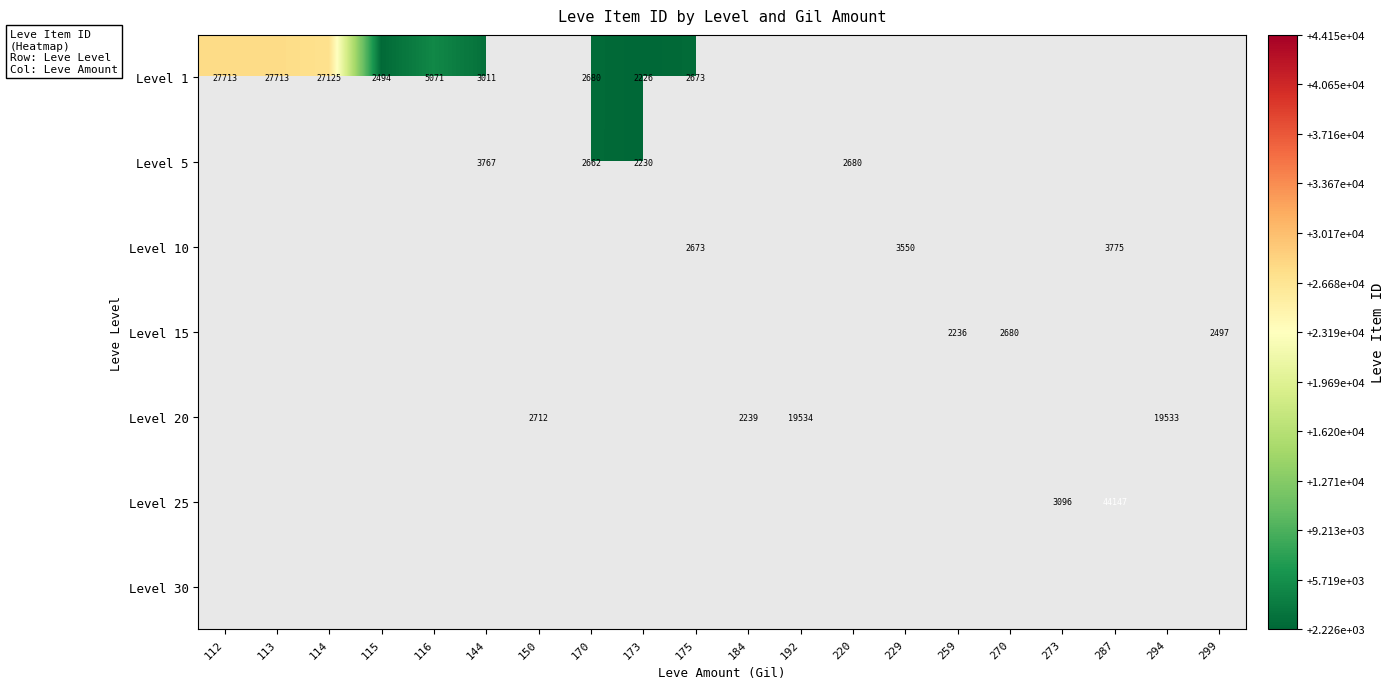

Is it true that Level 1 equals 27713 at 112?

True